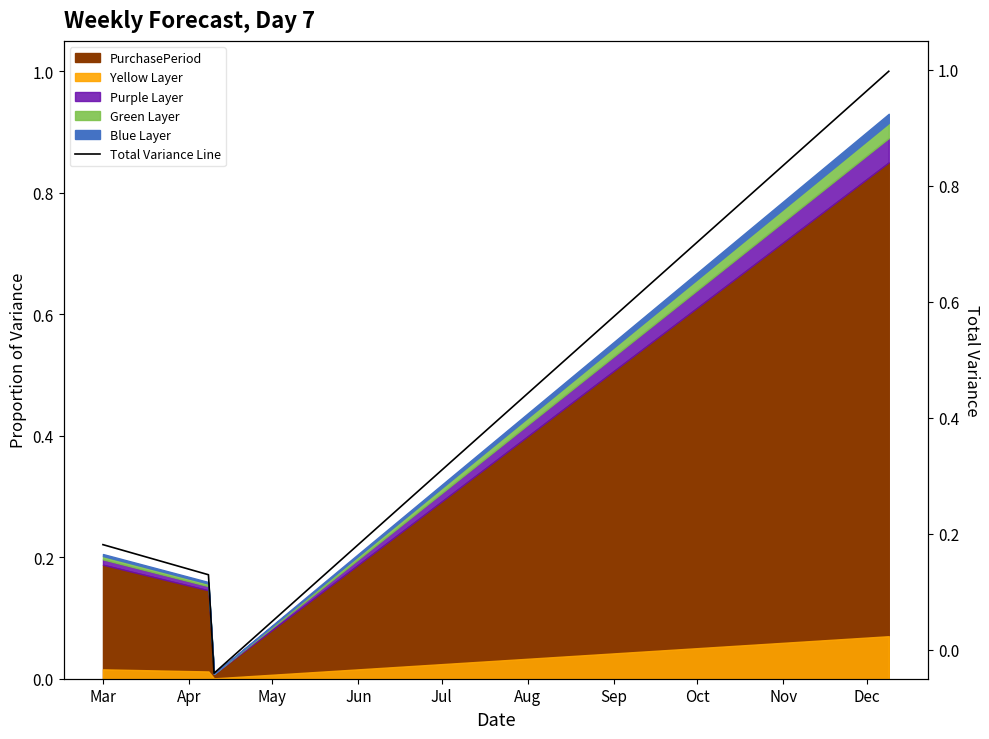

What is the difference between the second highest and minimum values?

0.2